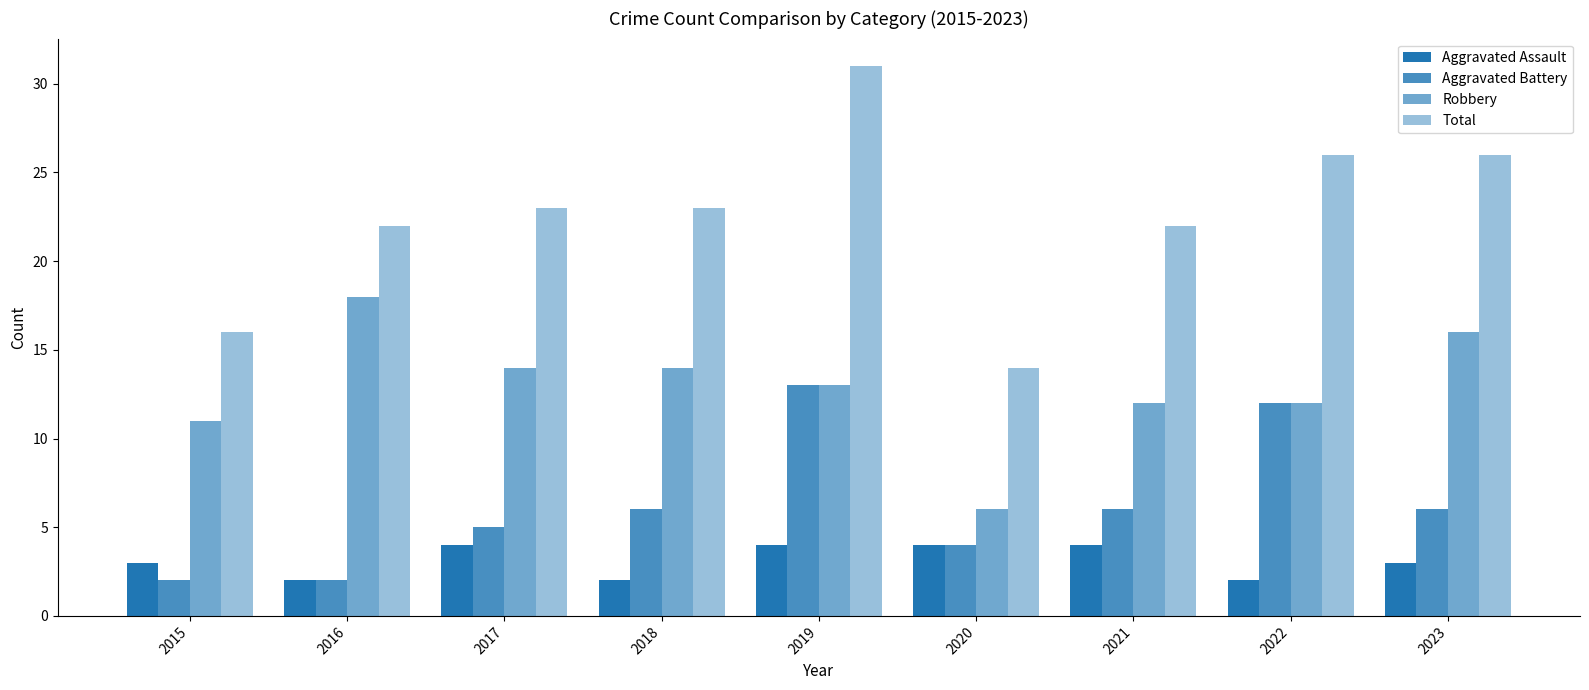

Between 2020 and 2017, which is larger?

2020